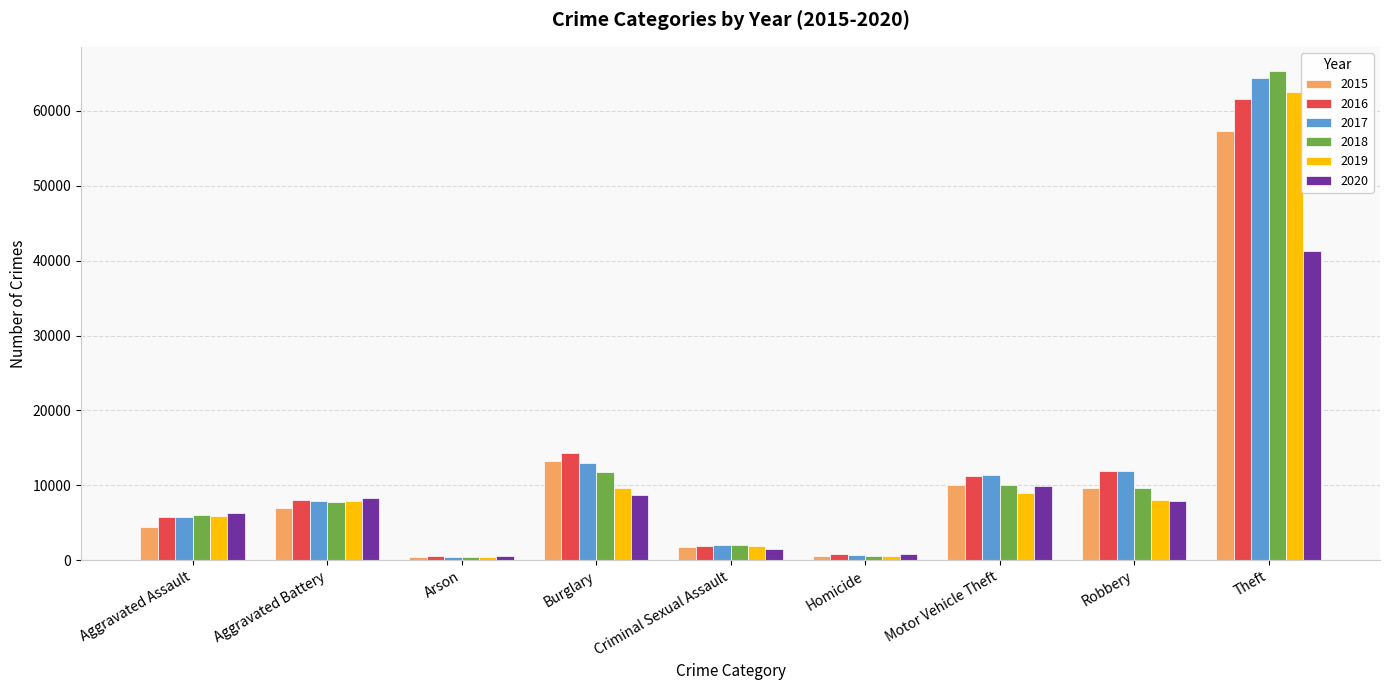

How many distinct data groups are displayed?

6